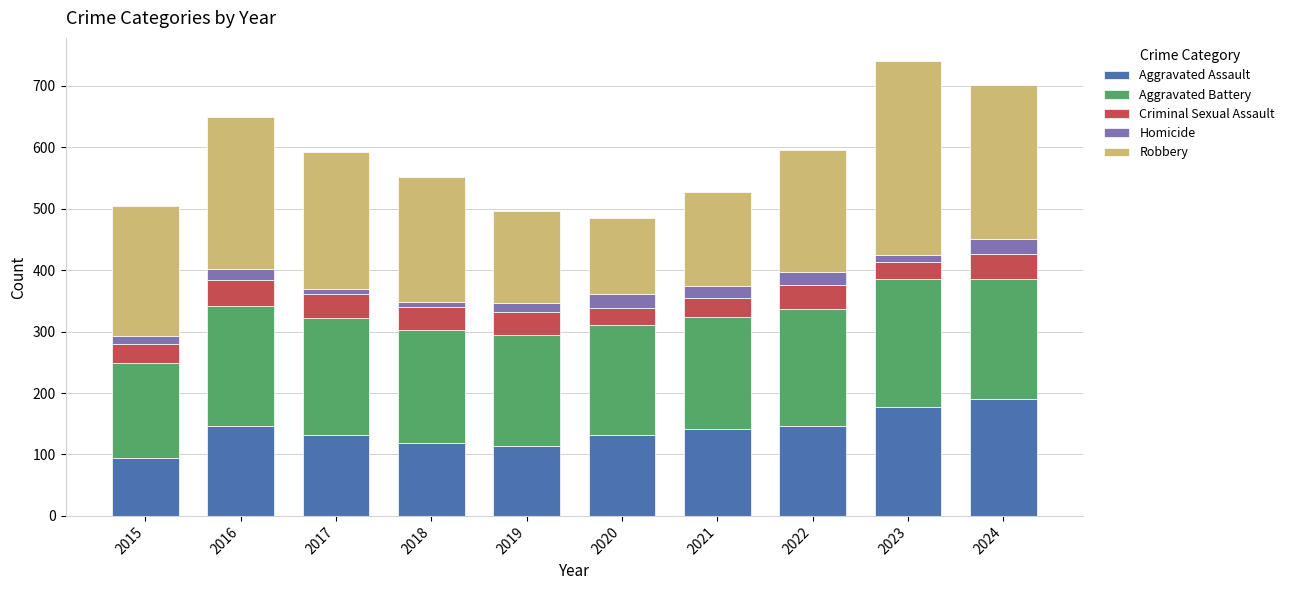

What is the total value across all series at 2016?

649